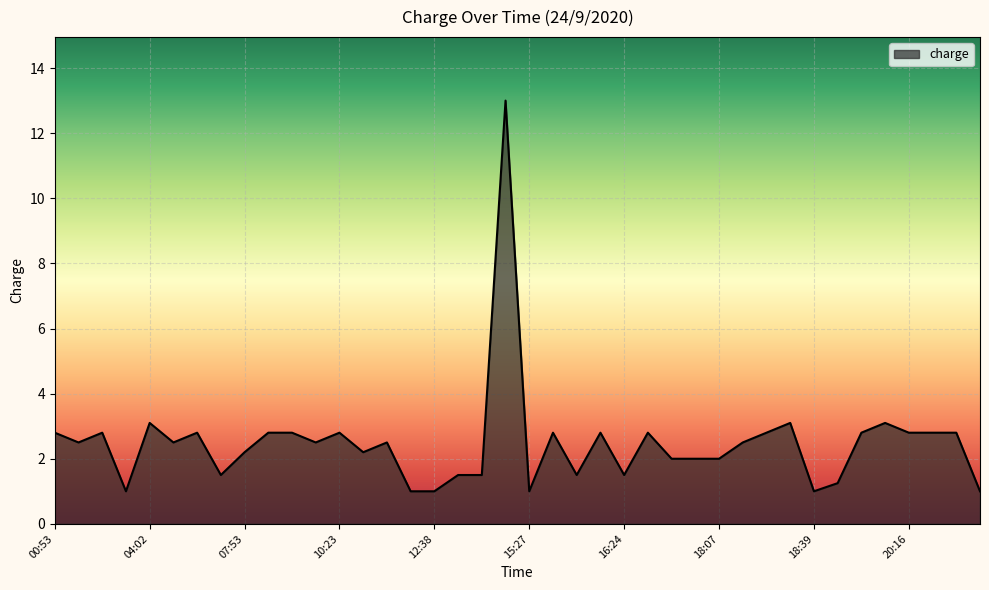

Does the chart display data point markers on the line(s)?

No